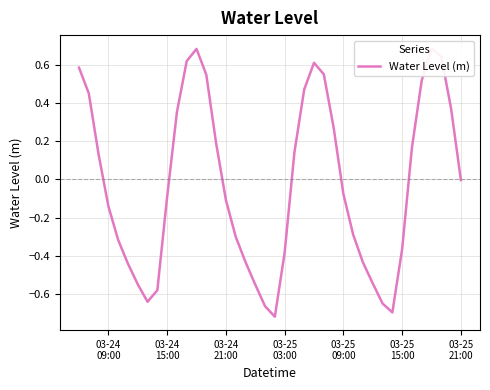

What is the smallest value displayed?

-0.7